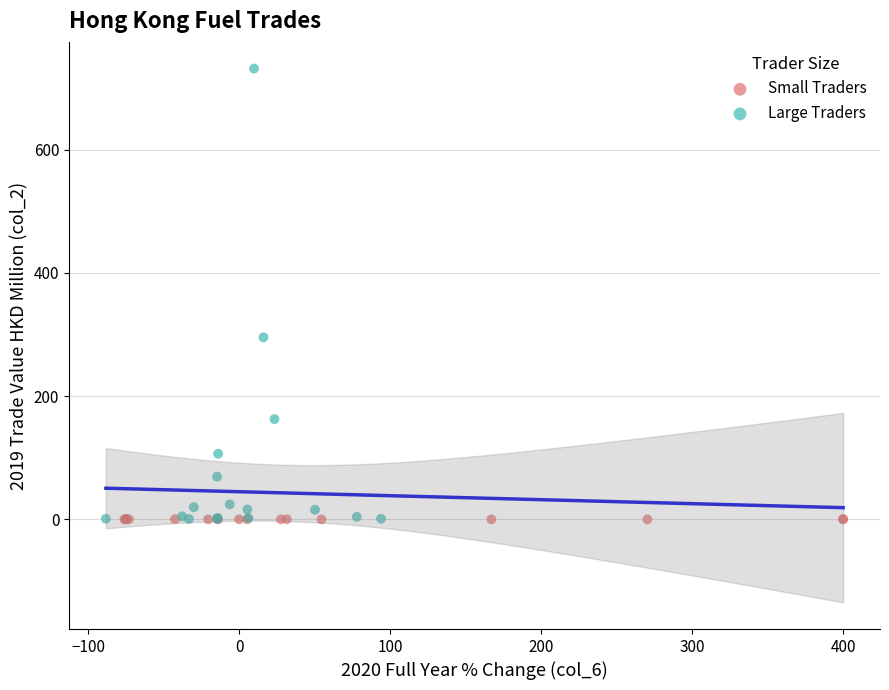

Which series has the widest spread of Y values?

Large Traders